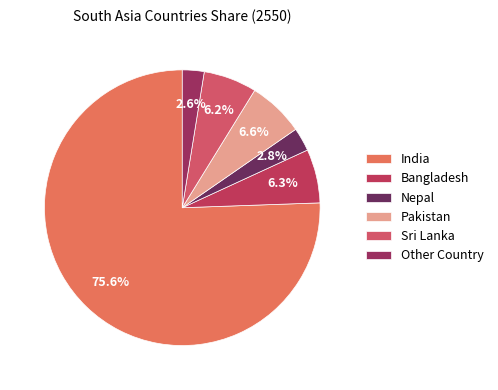

How many slices are in this pie chart?

6